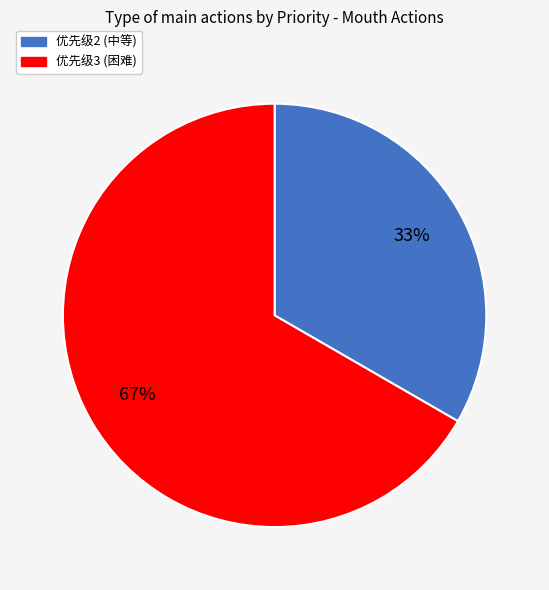

To the nearest percent, what is the average slice percentage?

50%